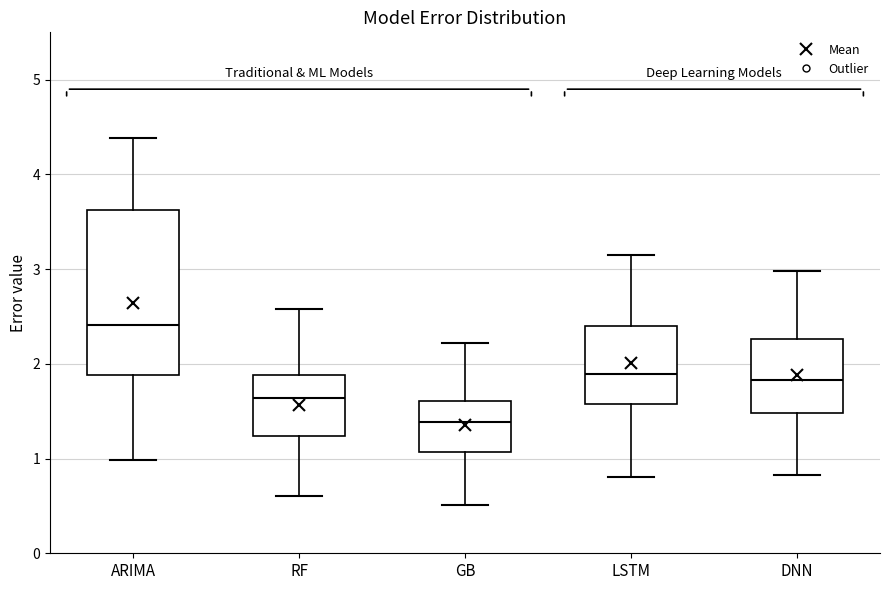

Which box has the lowest median line?

GB